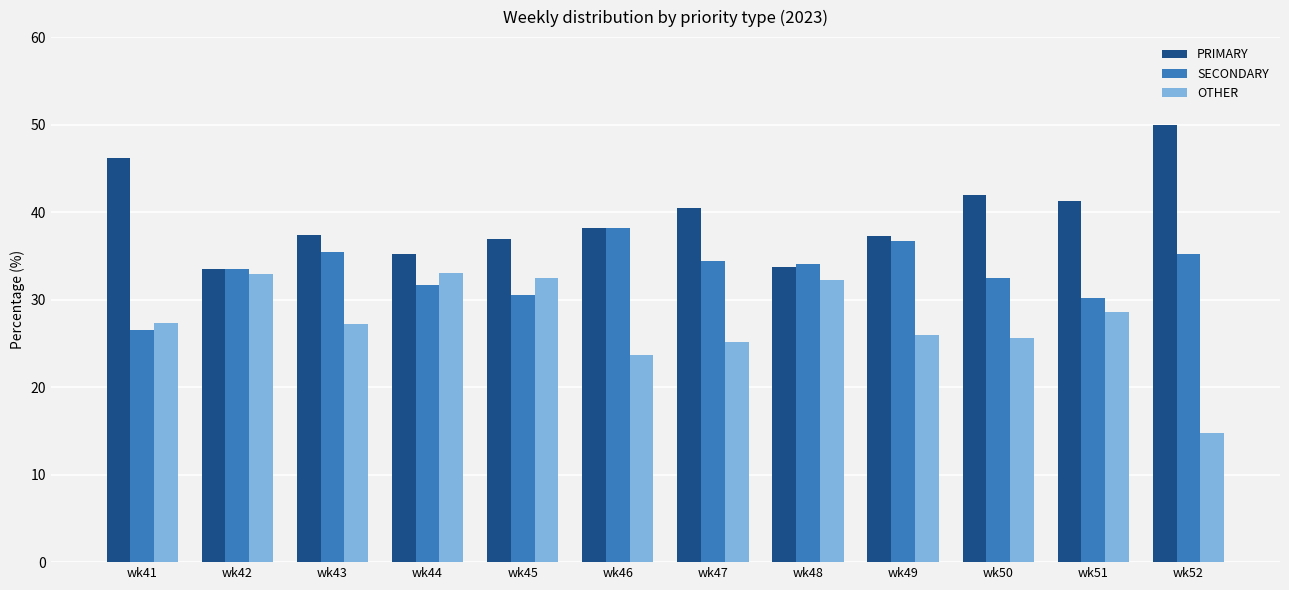

What is the approximate value of PRIMARY at wk46?

38.1